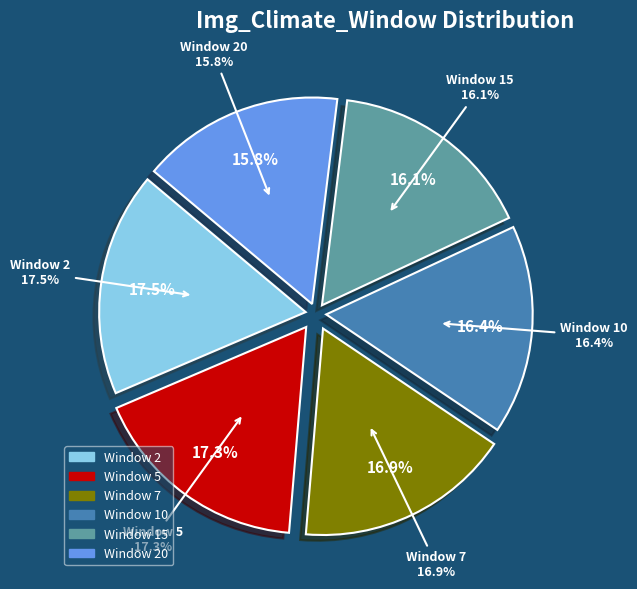

To the nearest percent, what is the difference between the 10 and 2 slice percentages?

1%